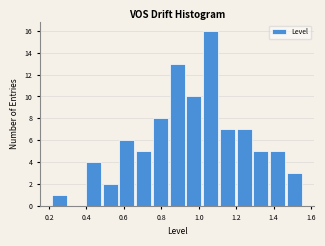

Reading left to right, transcribe this chart: for each bar, give the range it covers on the x-axis and its height. Neither the bar edges nor the heights are printed on the chart, so give them approximately, as read against the axes.

0.22 to 0.30: 1
0.30 to 0.40: 0
0.40 to 0.48: 4
0.48 to 0.58: 2
0.58 to 0.66: 6
0.66 to 0.76: 5
0.76 to 0.84: 8
0.84 to 0.92: 13
0.92 to 1.02: 10
1.02 to 1.10: 16
1.10 to 1.20: 7
1.20 to 1.28: 7
1.28 to 1.38: 5
1.38 to 1.46: 5
1.46 to 1.56: 3